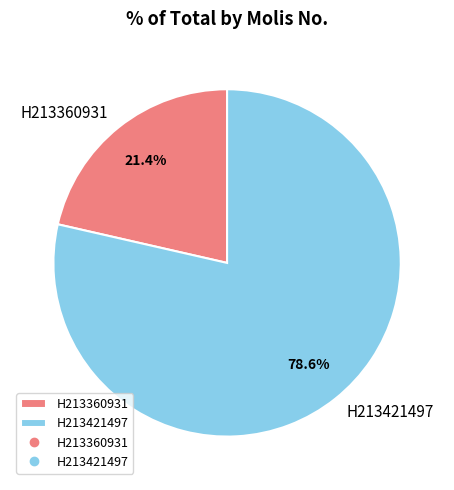

What is the majority slice?

H213421497